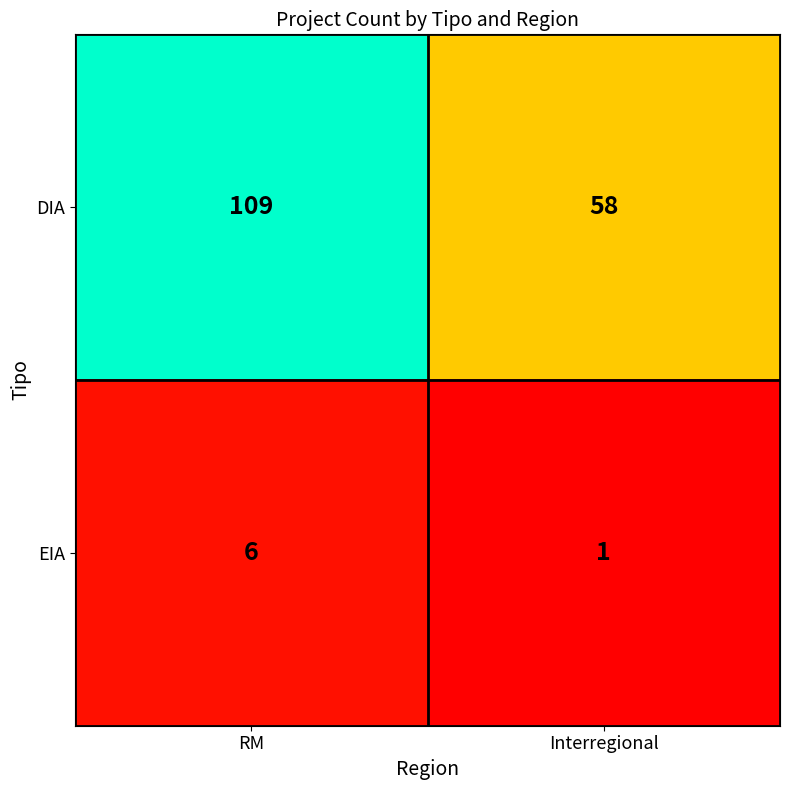

What is the maximum value shown in the chart?

109